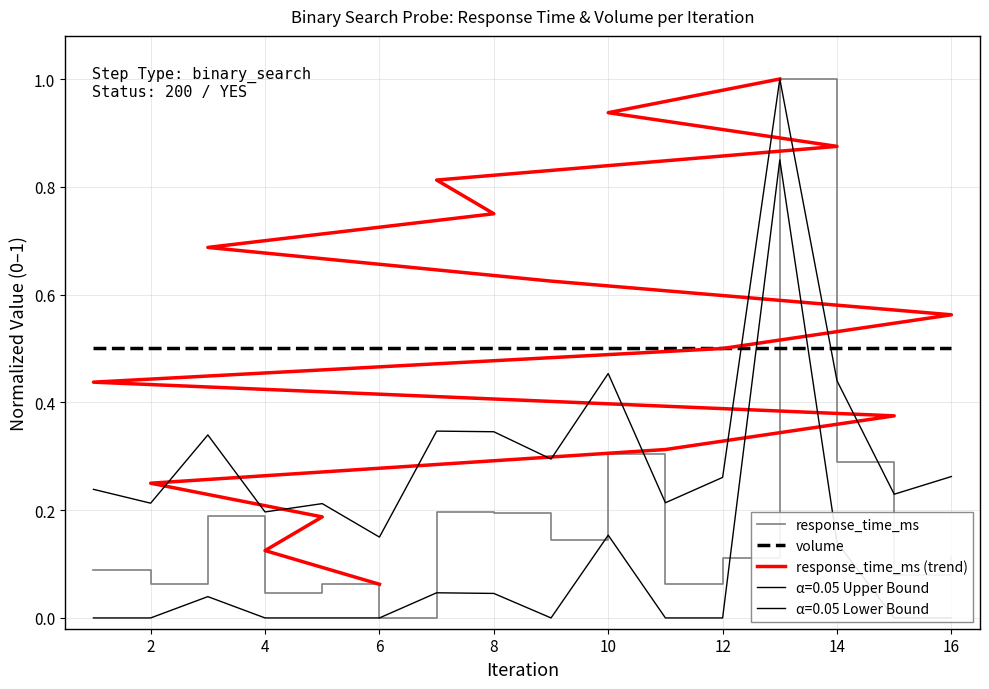

True or false: response_time_ms (trend) and volume intersect in this chart.

False